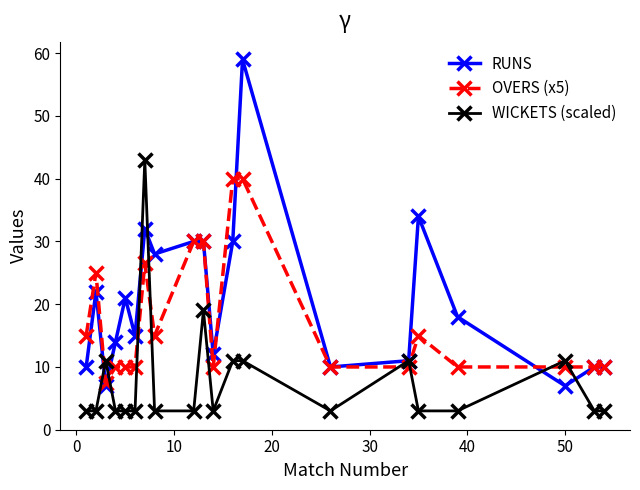

True or false: WICKETS (scaled) and OVERS (x5) cross at least once.

True